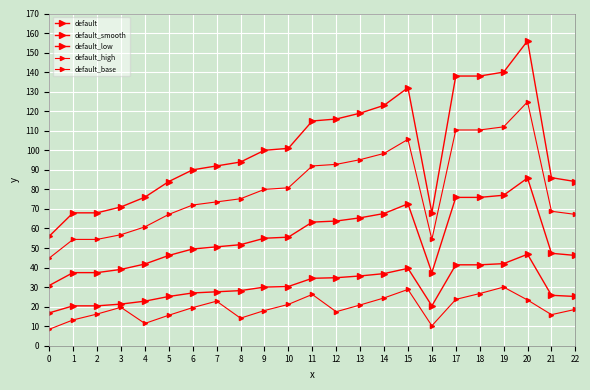

How many lines are shown in the chart?

5